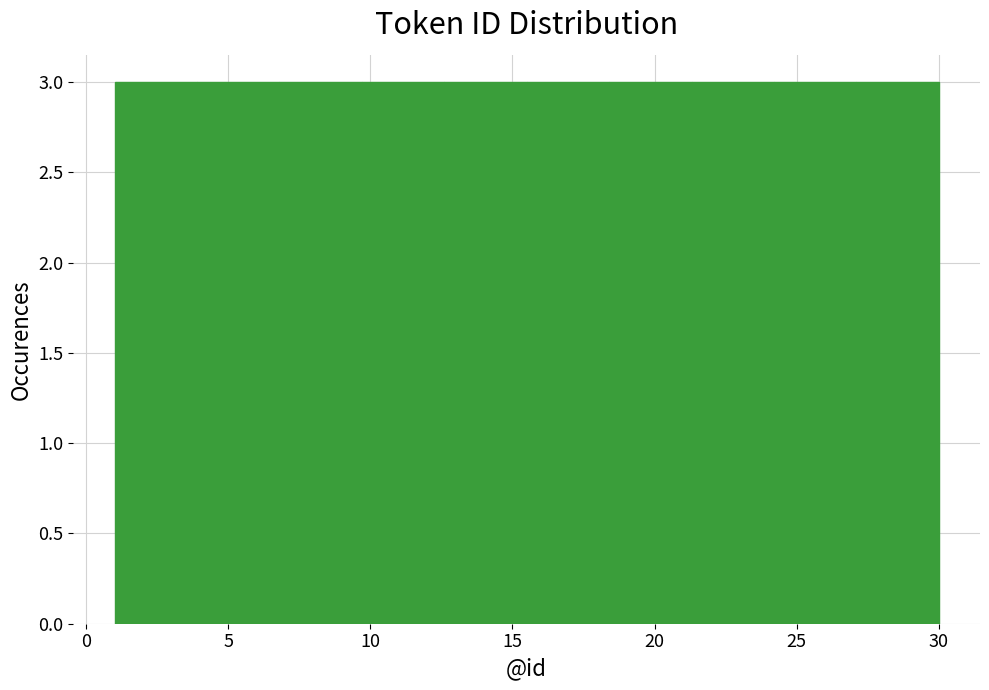

How tall is the bar that spans 12.6 to 15.5 on the x-axis? Neither the bar edges nor the heights are printed on the chart, so give them approximately, as read against the axes.

3